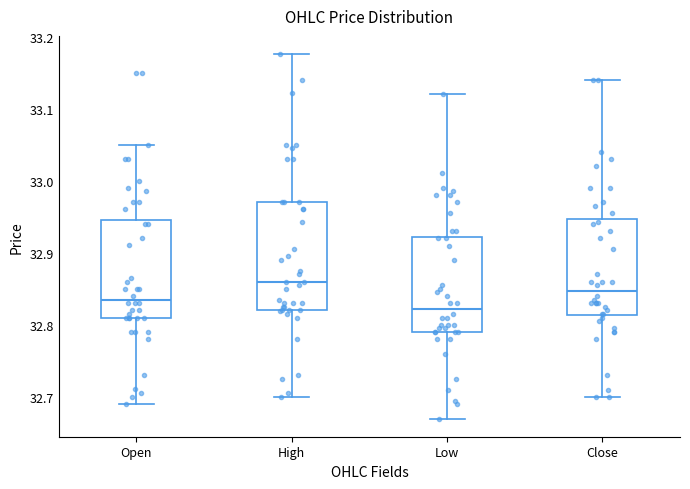

Reading left to right, read every box against the y-axis: the position of its median line, the range the box covers, and the ends of its whiskers. The values are not printed on the chart, so give them approximately, as read against the axis.

Open: median 32.84, box 32.81 to 32.95, whiskers 32.69 to 33.05
High: median 32.86, box 32.82 to 32.97, whiskers 32.70 to 33.18
Low: median 32.82, box 32.79 to 32.92, whiskers 32.67 to 33.12
Close: median 32.85, box 32.81 to 32.95, whiskers 32.70 to 33.14